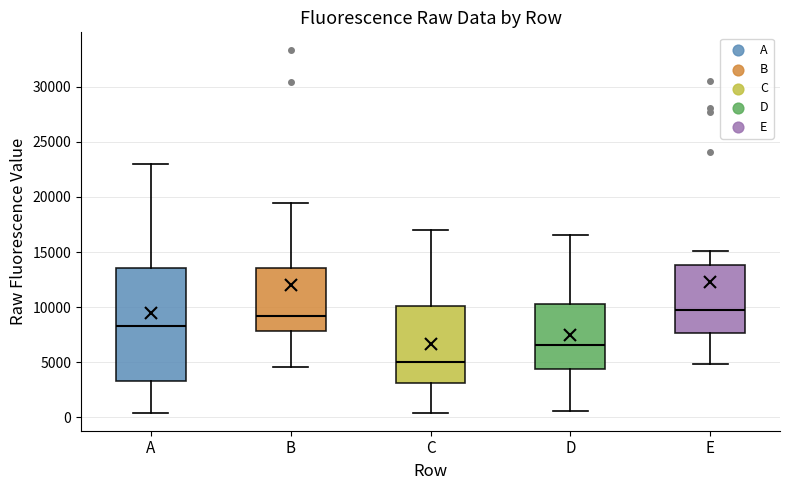

Reading left to right, transcribe this box plot: for each box, give where its median line is, the range the box spans, and where its two whiskers end, as read against the y-axis. The values are not printed on the chart, so give them approximately, as read against the axis.

A: median 8500, box 3500 to 13500, whiskers 500 to 23000
B: median 9000, box 8000 to 13500, whiskers 4500 to 19500
C: median 5000, box 3000 to 10000, whiskers 500 to 17000
D: median 6500, box 4500 to 10000, whiskers 500 to 16500
E: median 10000, box 7500 to 14000, whiskers 5000 to 15000